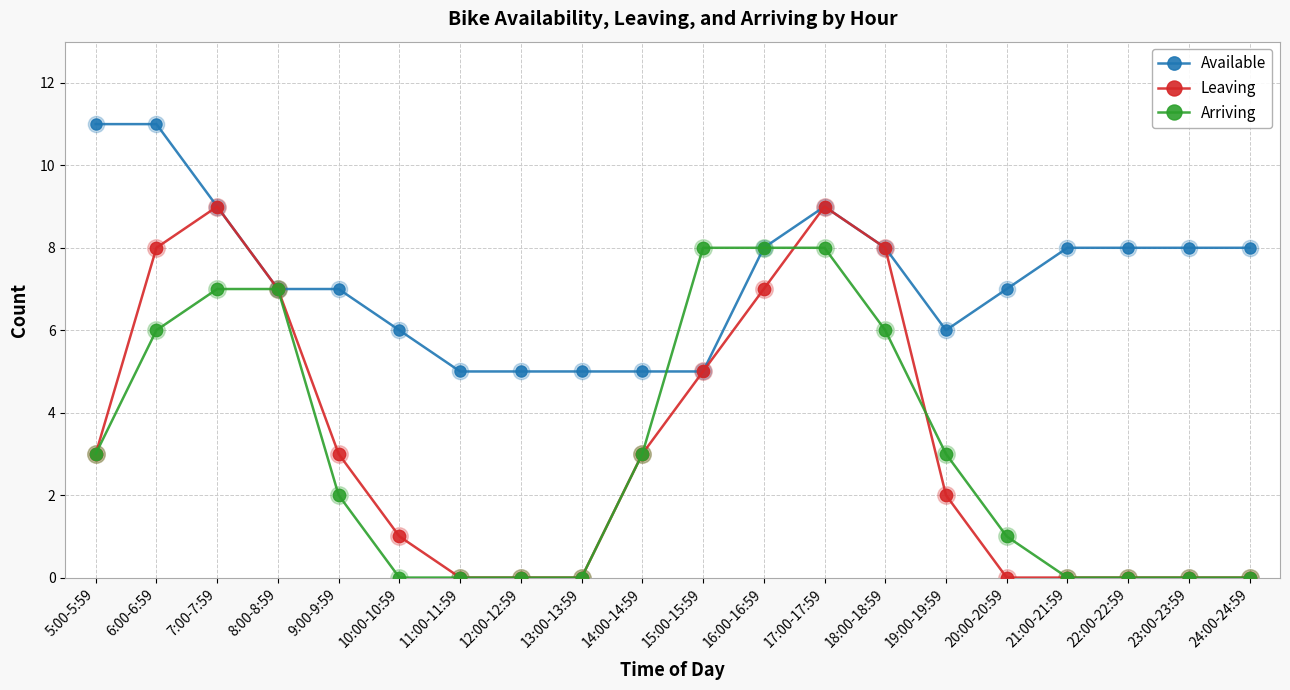

Which series has the largest total across all categories?

Available